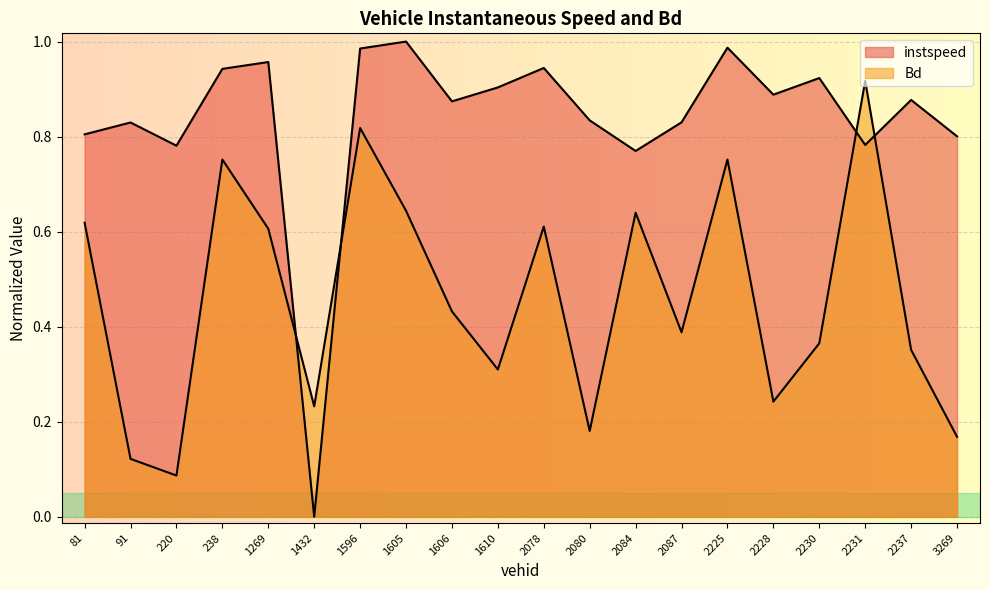

Reading left to right, transcribe all the data shown in this chart.

instspeed: 81=0.8	91=0.8	220=0.8	238=0.9	1269=1.0	1432=0.0	1596=1.0	1605=1.0	1606=0.9	1610=0.9	2078=0.9	2080=0.8	2084=0.8	2087=0.8	2225=1.0	2228=0.9	2230=0.9	2231=0.8	2237=0.9	3269=0.8
Bd: 81=0.6	91=0.1	220=0.1	238=0.8	1269=0.6	1432=0.2	1596=0.8	1605=0.6	1606=0.4	1610=0.3	2078=0.6	2080=0.2	2084=0.6	2087=0.4	2225=0.8	2228=0.2	2230=0.4	2231=0.9	2237=0.4	3269=0.2